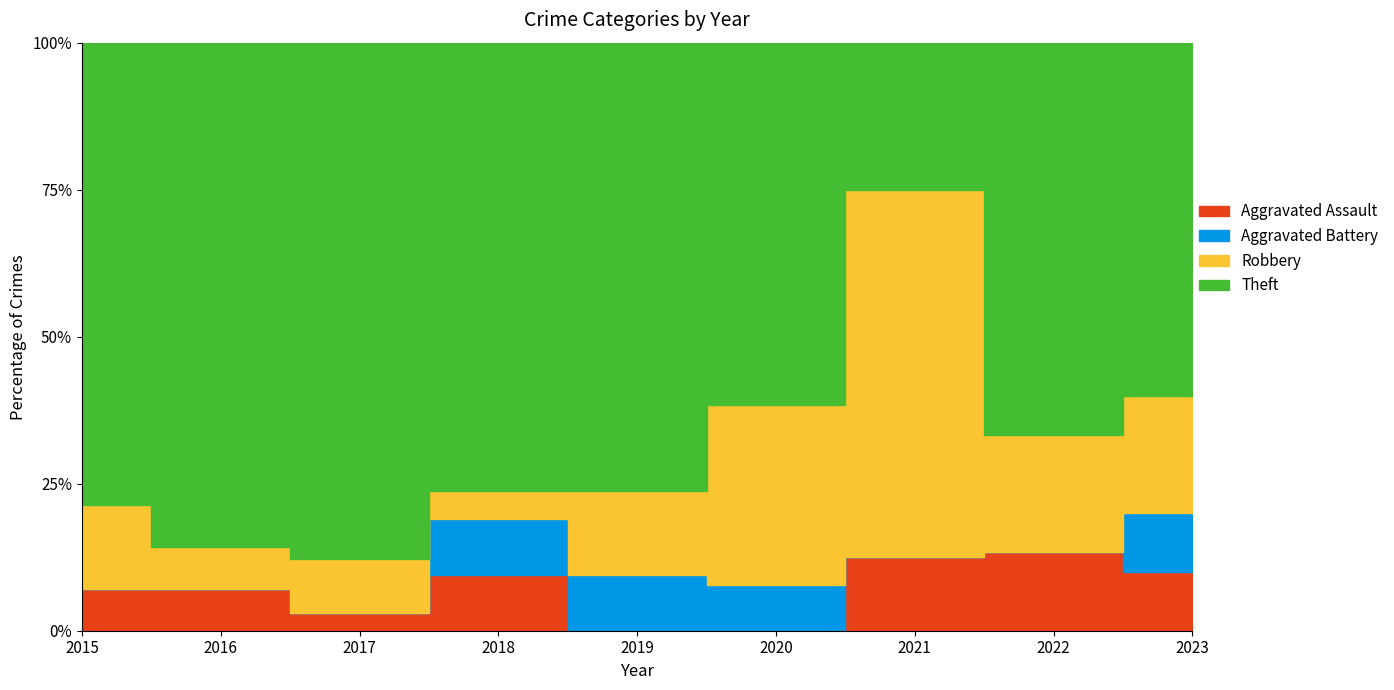

Reading left to right, extract all data points from this chart.

Aggravated Assault: 1	1	1	2	0	0	1	2	1
Aggravated Battery: 0	0	0	2	2	1	0	0	1
Robbery: 2	1	3	1	3	4	5	3	2
Theft: 11	12	29	16	16	8	2	10	6